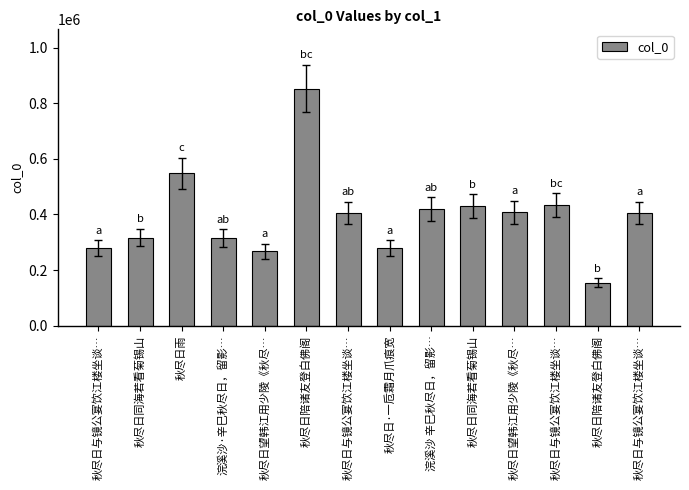

List the labels in order of value, smallest first.

秋尽日陪诸友登白佛阁, 秋尽日望韩江用少陵《秋尽…, 秋尽日与镜公宴饮江楼坐谈…, 秋尽日·一卮霜月爪痕宽, 浣溪沙·辛巳秋尽日，留影…, 秋尽日同海若看菊锡山, 秋尽日与镜公宴饮江楼坐谈…, 秋尽日与镜公宴饮江楼坐谈…, 秋尽日望韩江用少陵《秋尽…, 浣溪沙 辛巳秋尽日，留影…, 秋尽日同海若看菊锡山, 秋尽日与镜公宴饮江楼坐谈…, 秋尽日雨, 秋尽日陪诸友登白佛阁